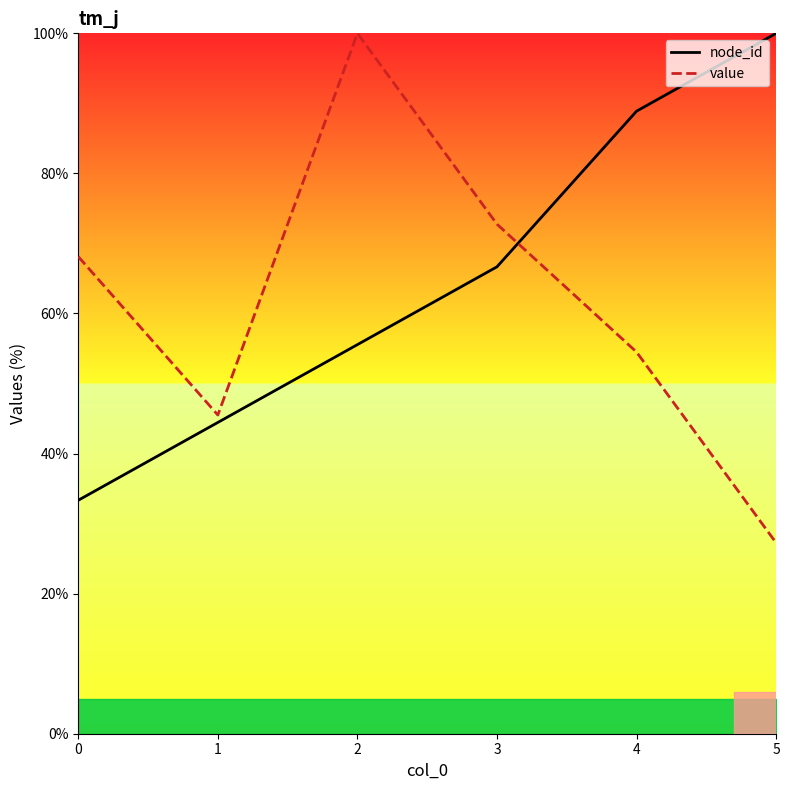

Which category has the highest value in the node_id series?

5